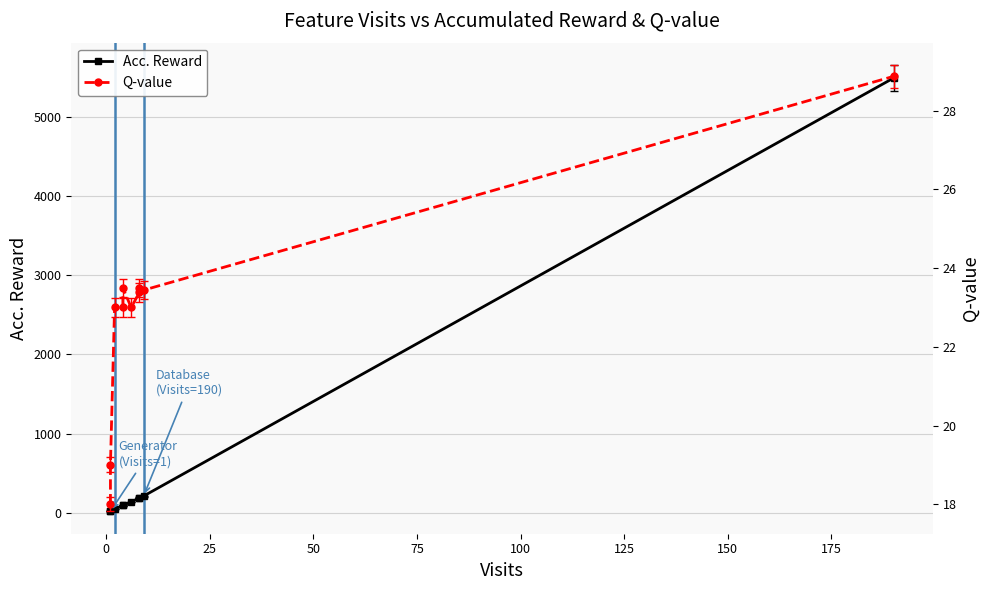

What is the sum of the Q-value values at 125 and 25?

46.4